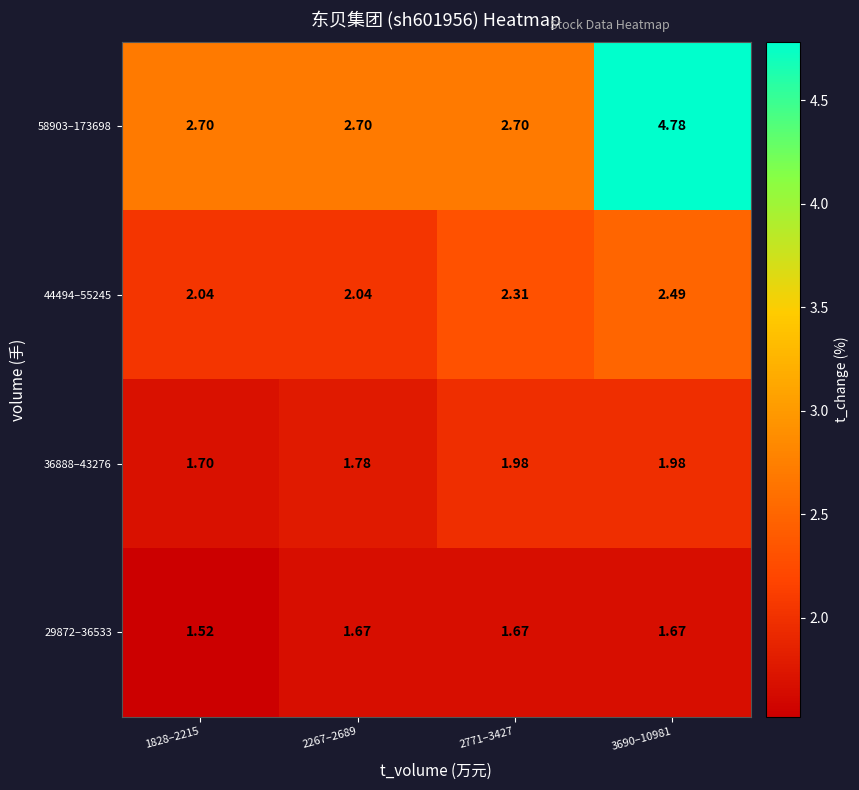

Count the number of categories in the chart.

4